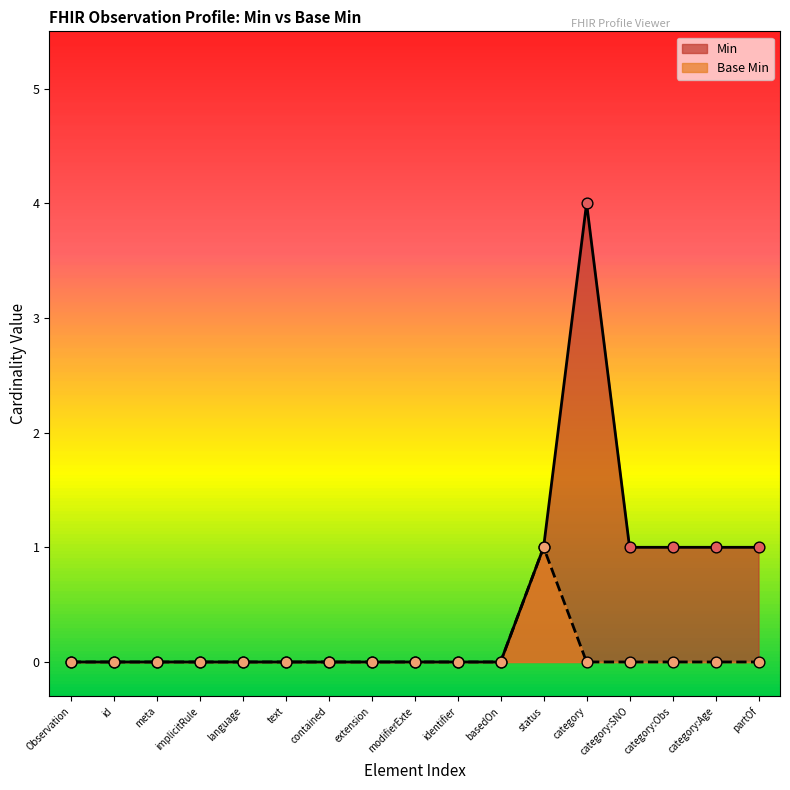

Which series has the largest total across all categories?

Min